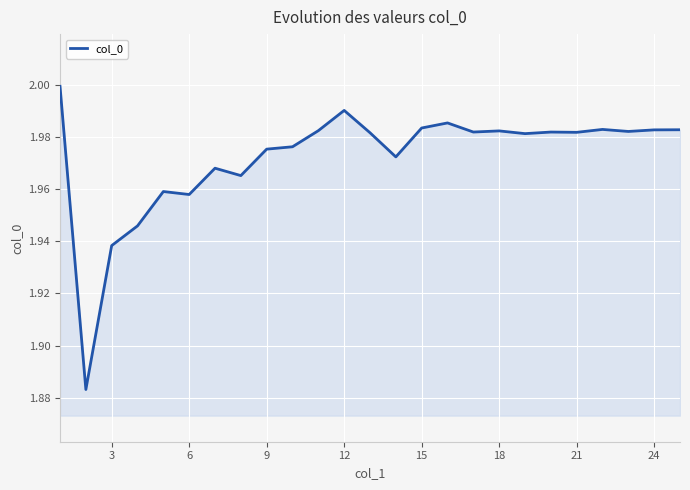

What is the difference between the maximum and second lowest values?

0.1